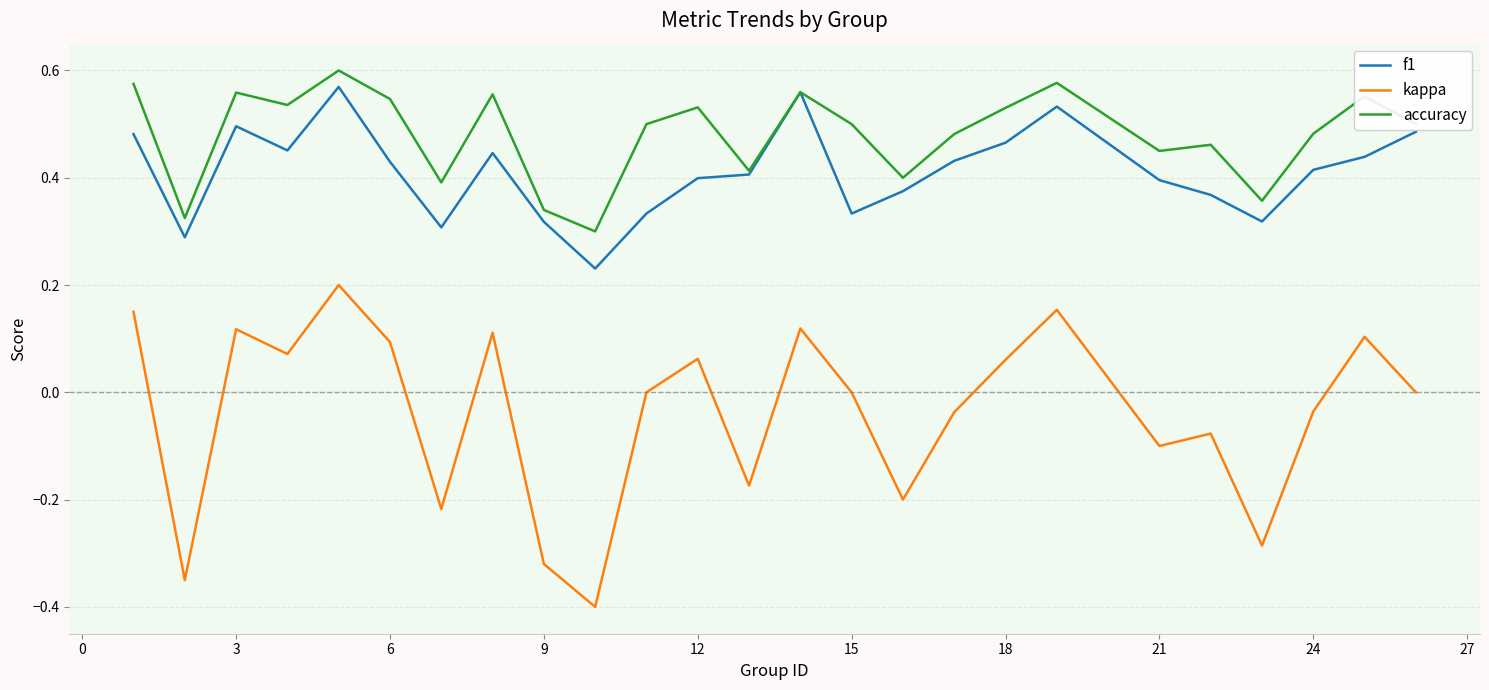

Rank the series by their maximum value, from highest to lowest.

accuracy, f1, kappa